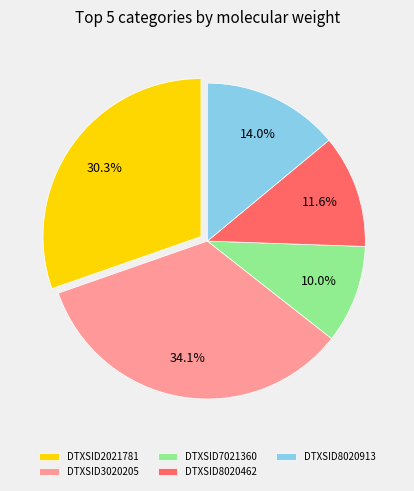

How many segments does this pie chart have?

5